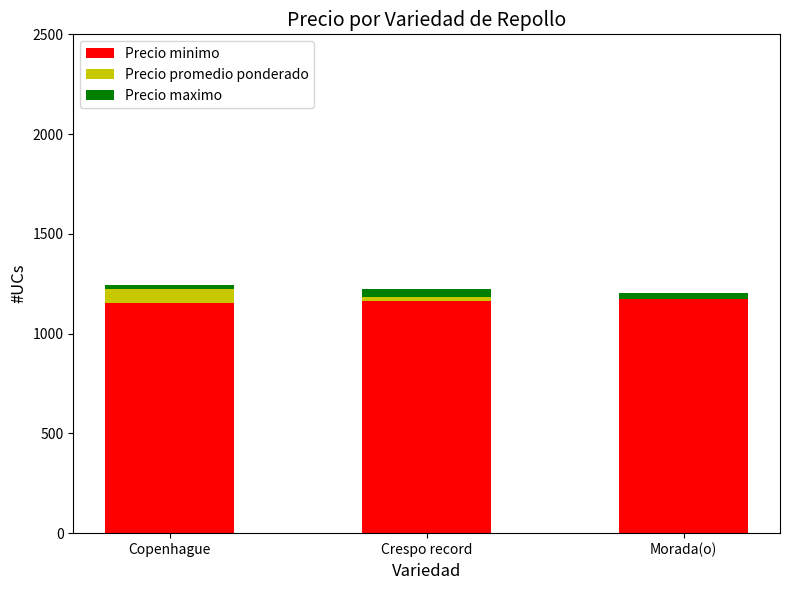

What is the maximum value for Precio minimo?

1175